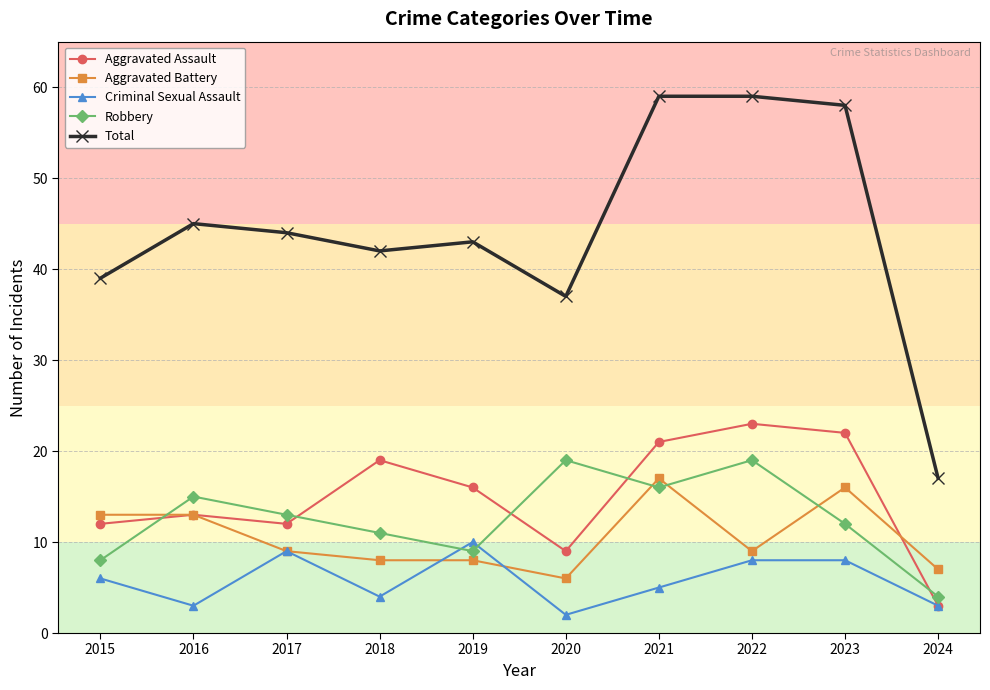

Where is the first local minimum for Aggravated Assault?

2017